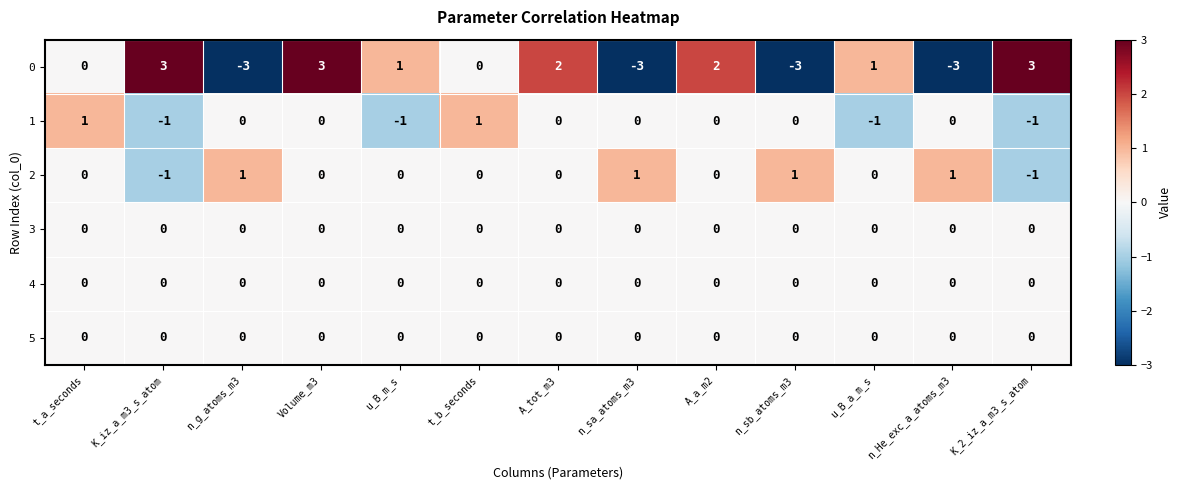

At which label does 1 first exceed 0?

t_a_seconds